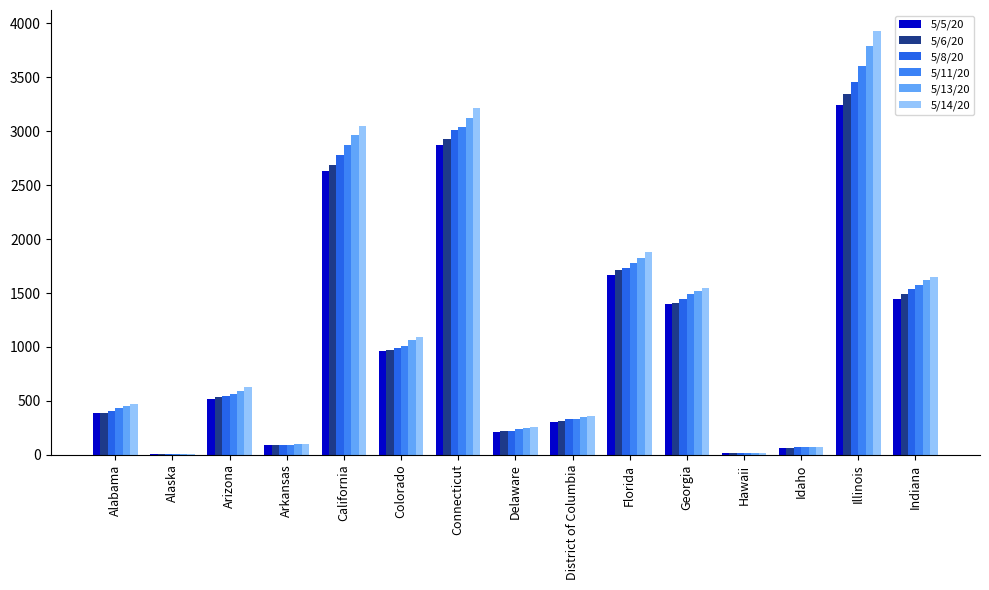

What is the difference between the 5/6/20 values at Illinois and Colorado?

2382